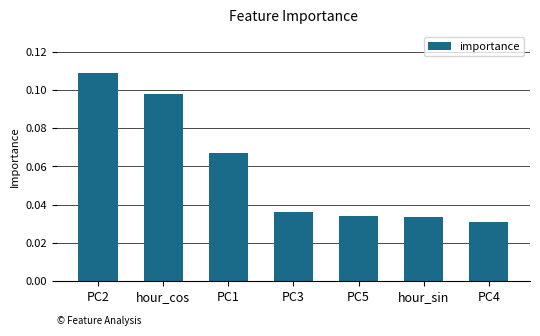

What is the change in value from hour_cos to PC3?

-0.1